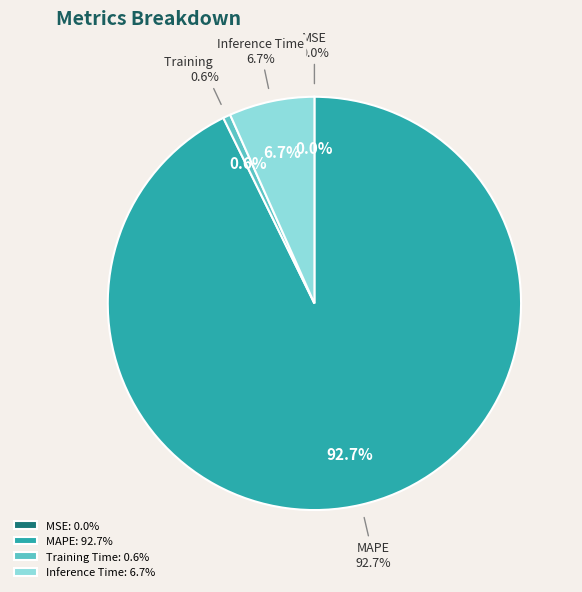

To the nearest percent, what is the average slice percentage?

25%